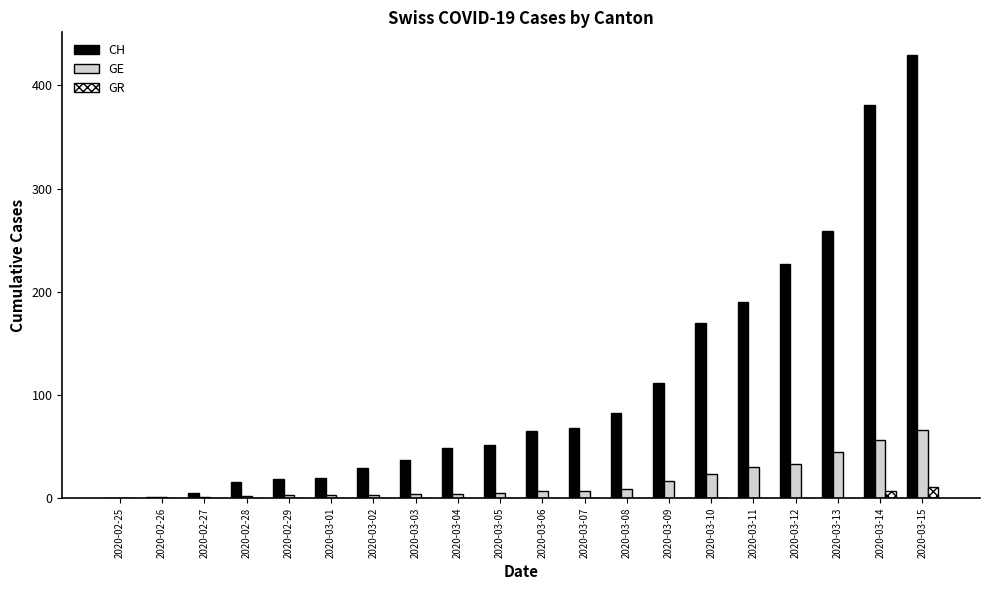

Where is CH nearest to the value 215?

2020-03-12